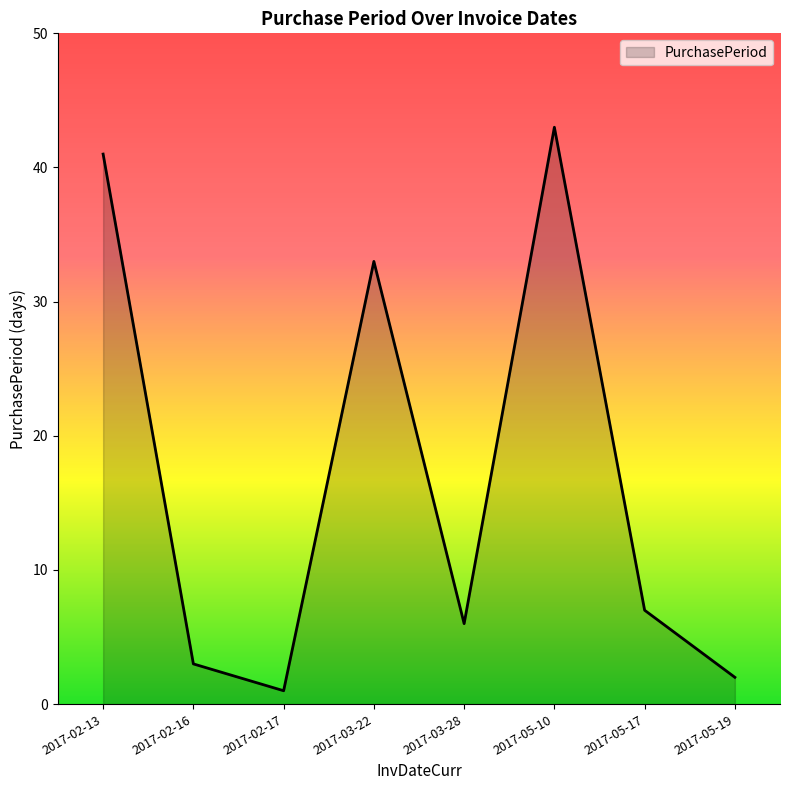

What position from the right is 2017-05-10?

3